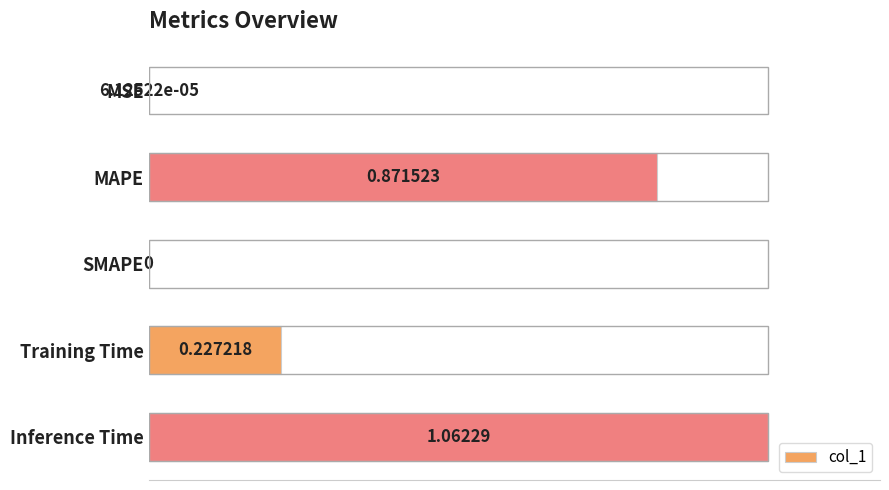

What is the change in value from MAPE to SMAPE?

-0.8